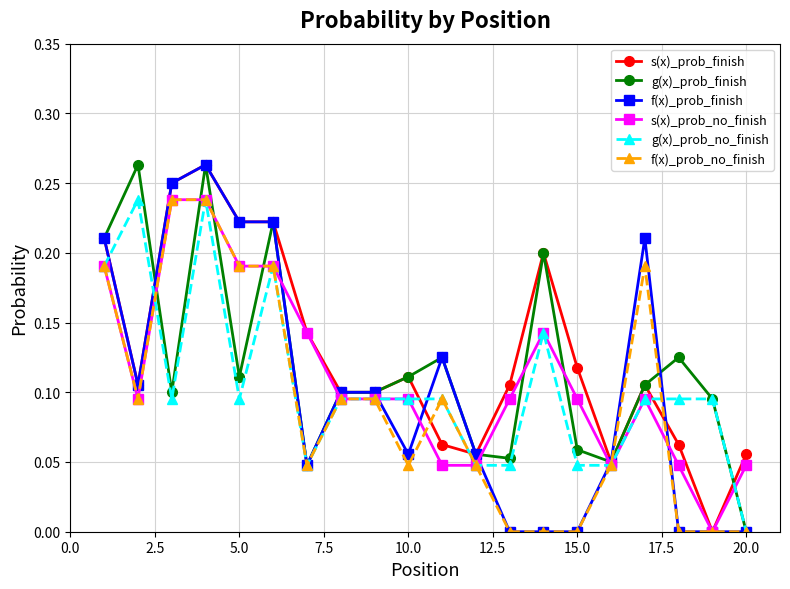

True or false: f(x)_prob_finish has more than 1 points higher than both neighbors.

True